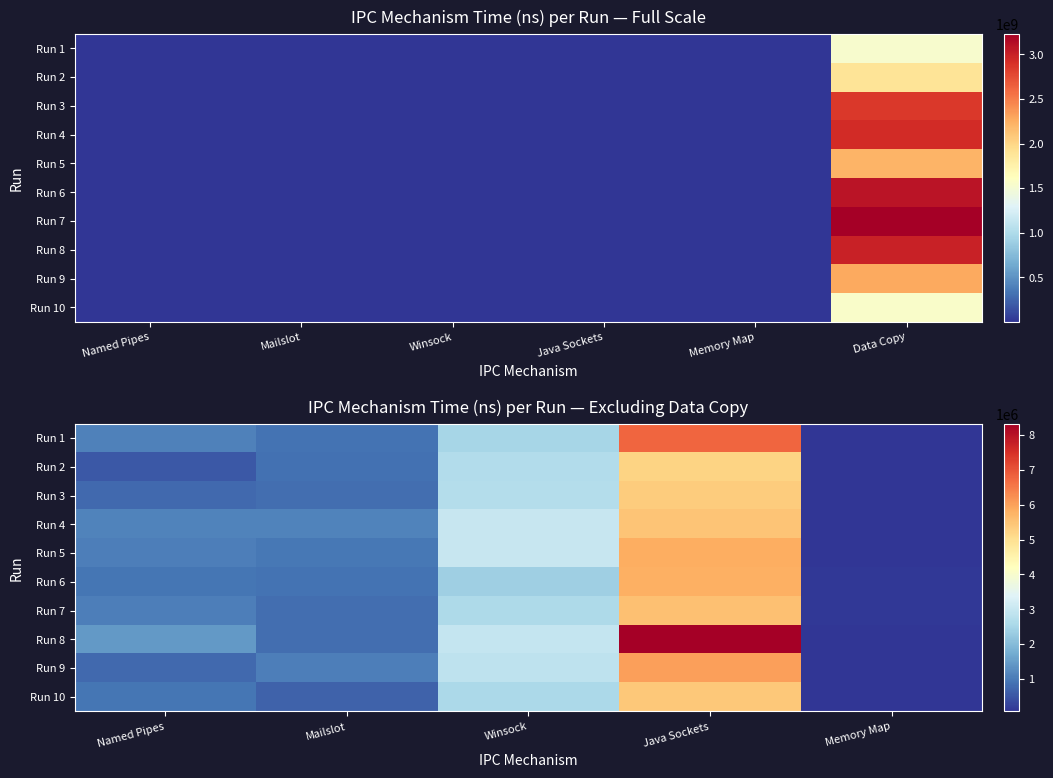

Which series changed the most between Named Pipes and Java Sockets?

Run 8